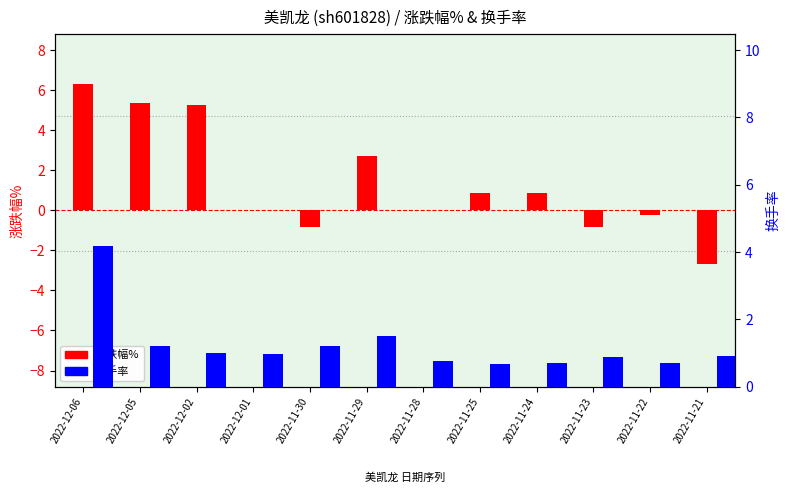

The value of 涨跌幅% at 2022-12-06 is 6.3. True or false?

True